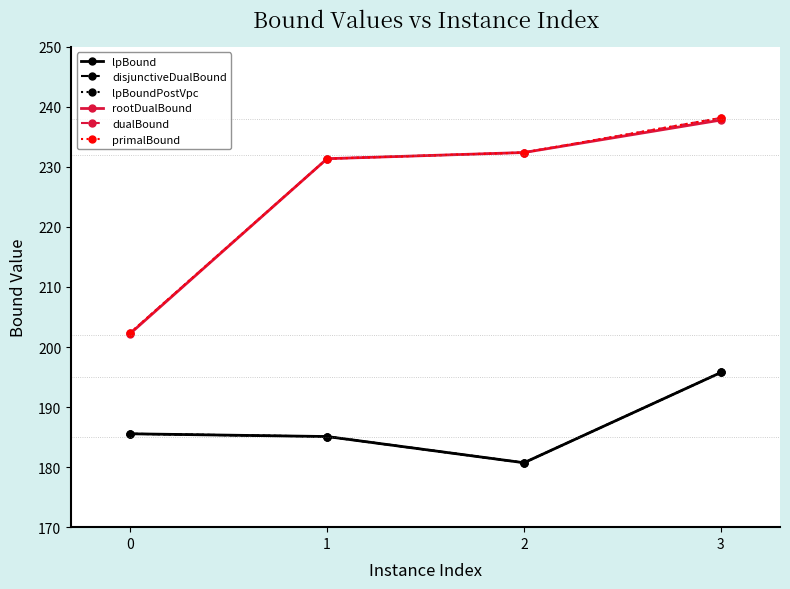

Reading left to right, transcribe all the data shown in this chart.

lpBound: 185.6	185.1	180.7	195.8
disjunctiveDualBound: 185.6	185.1	180.7	195.8
lpBoundPostVpc: 185.6	185.1	180.7	195.8
rootDualBound: 202.2	231.4	232.4	237.8
dualBound: 202.3	231.4	232.4	238.2
primalBound: 202.3	231.4	232.4	238.2